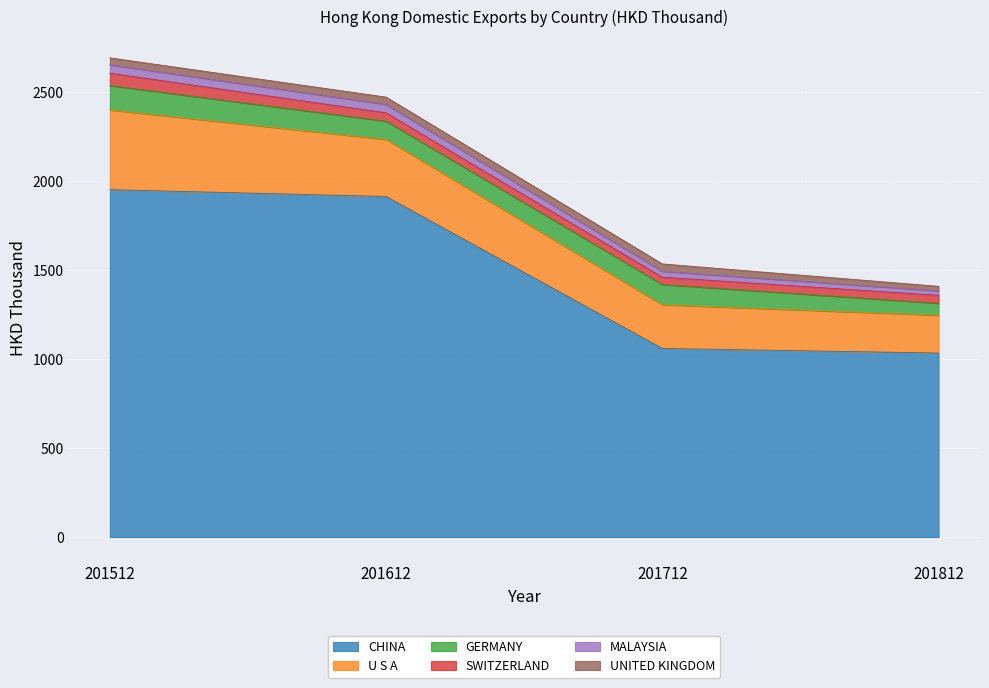

What value does the GERMANY series have at 201812?

66.9